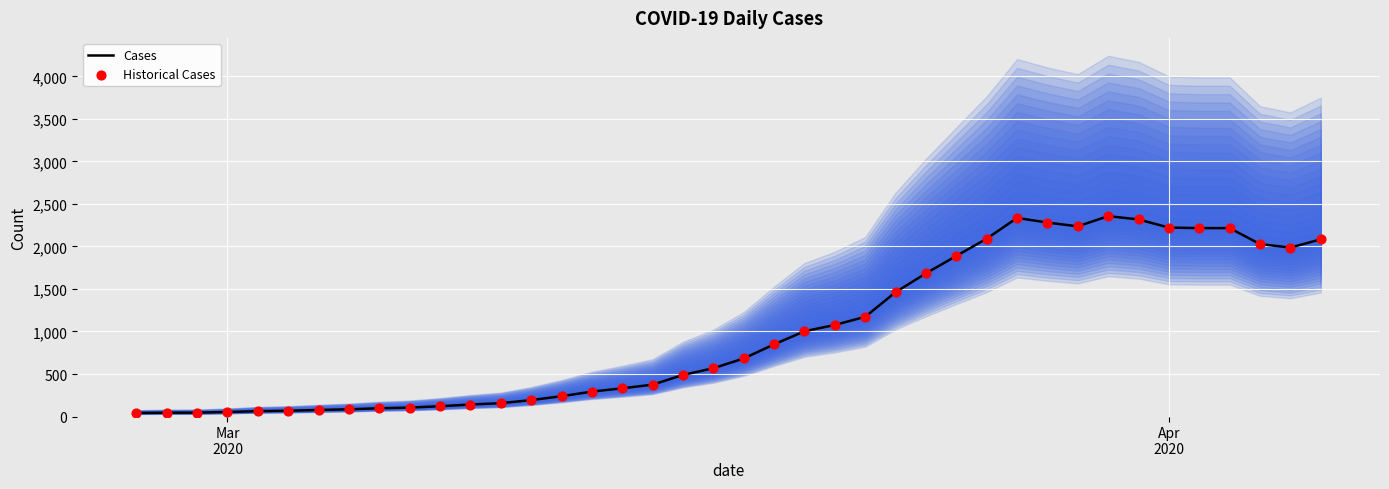

Which series contains the highest Y value?

Cases